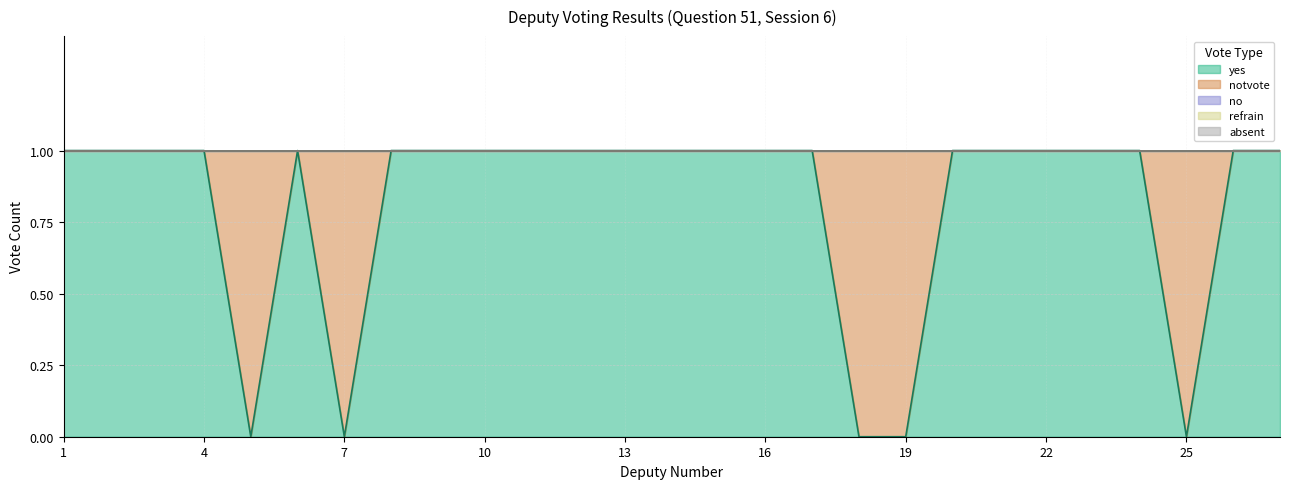

What is the difference between the maximum and minimum values in the notvote series?

1